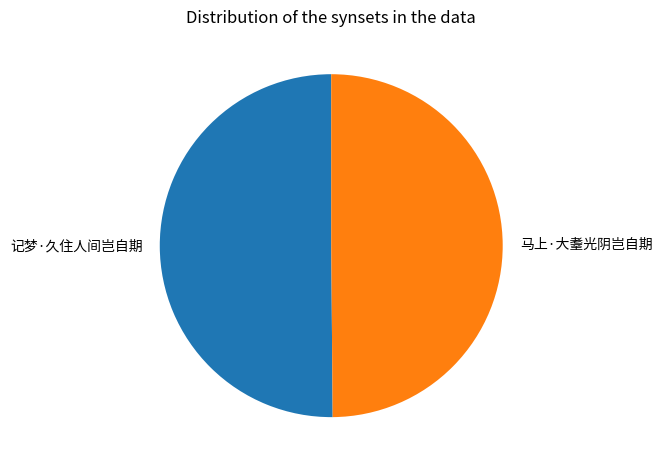

Count the number of slices in the pie.

2